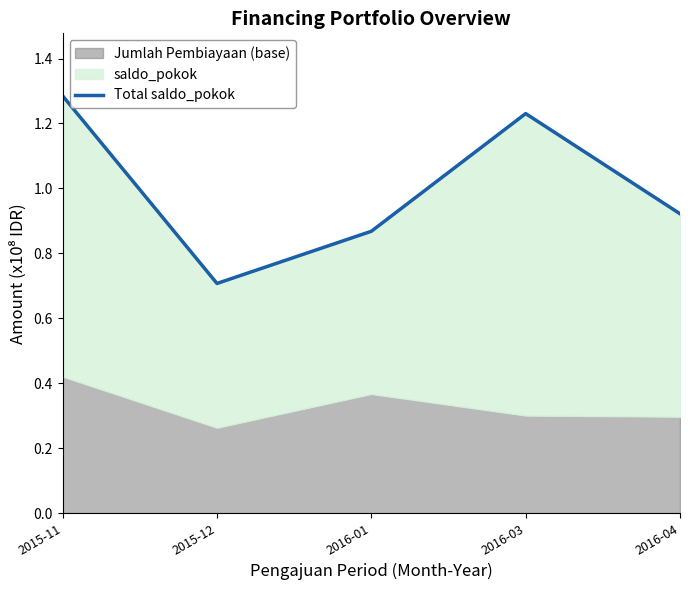

How many interior local valleys (lower than both neighbors) does the data have?

1